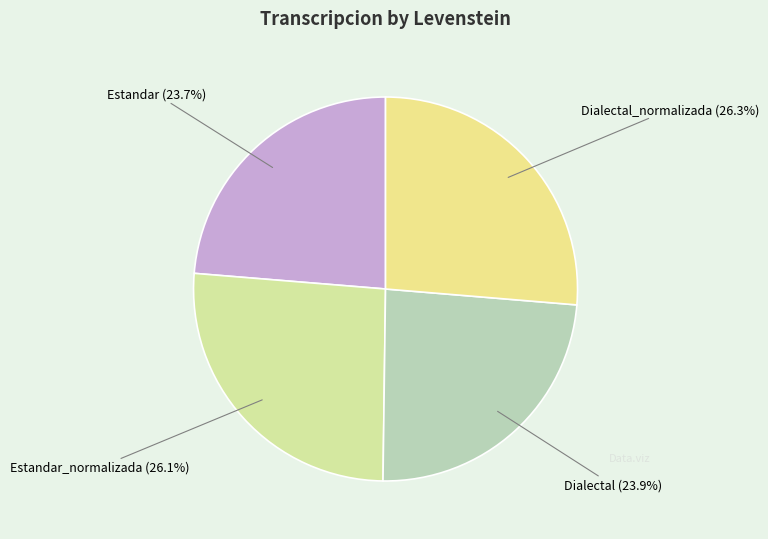

Is there a majority slice in this chart?

No